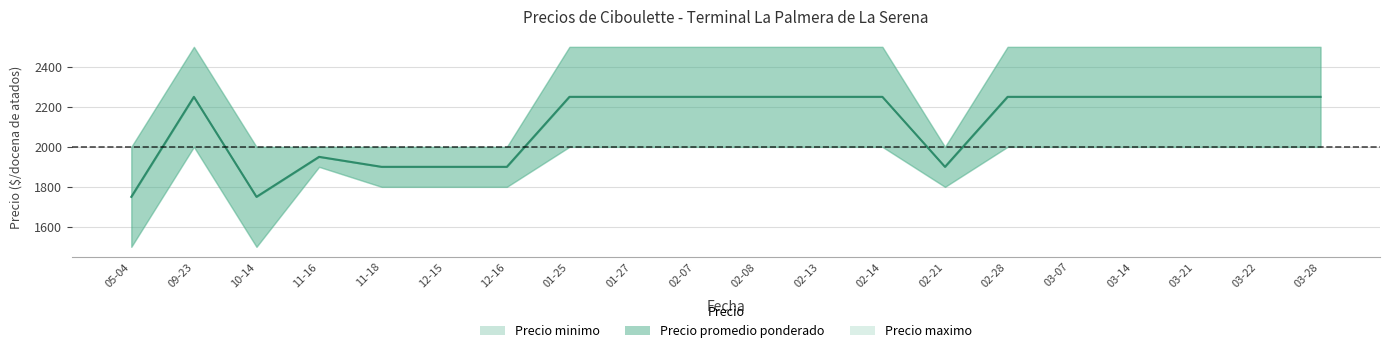

Rank the categories by value from highest to lowest.

09-23, 01-25, 01-27, 02-07, 02-08, 02-13, 02-14, 02-28, 03-07, 03-14, 03-21, 03-22, 03-28, 11-16, 11-18, 12-15, 12-16, 02-21, 05-04, 10-14